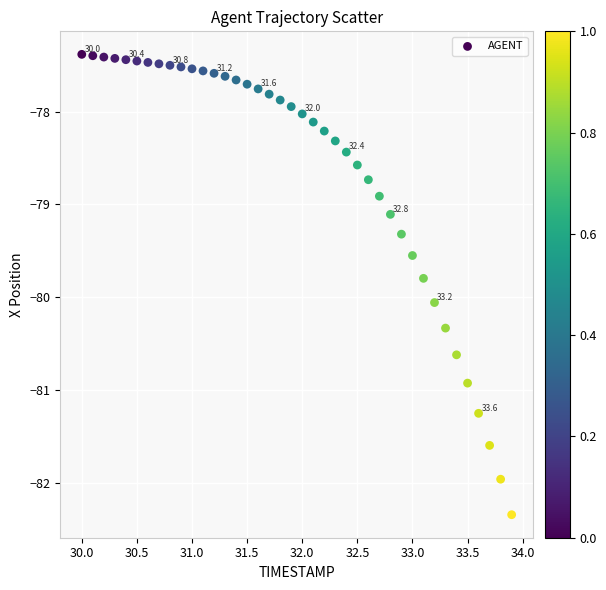

What is the range of Y values (max minus min)?

5.0